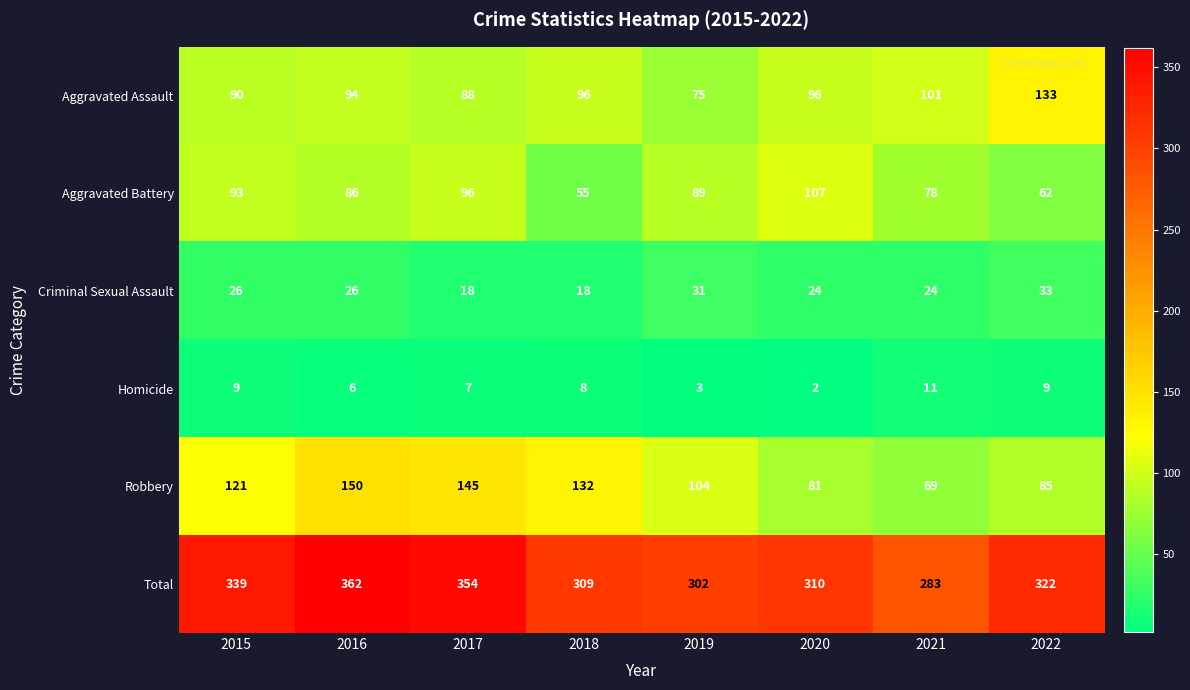

What is the total value across all series at 2015?

678